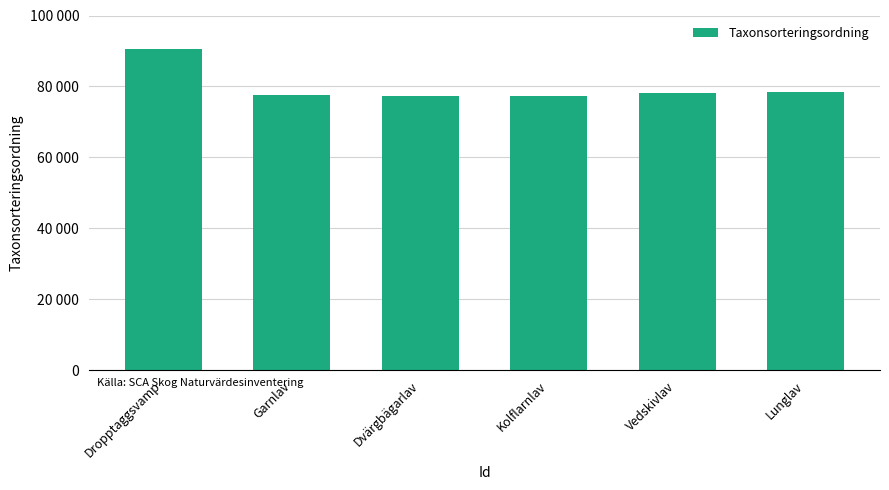

Are the bars horizontal?

No